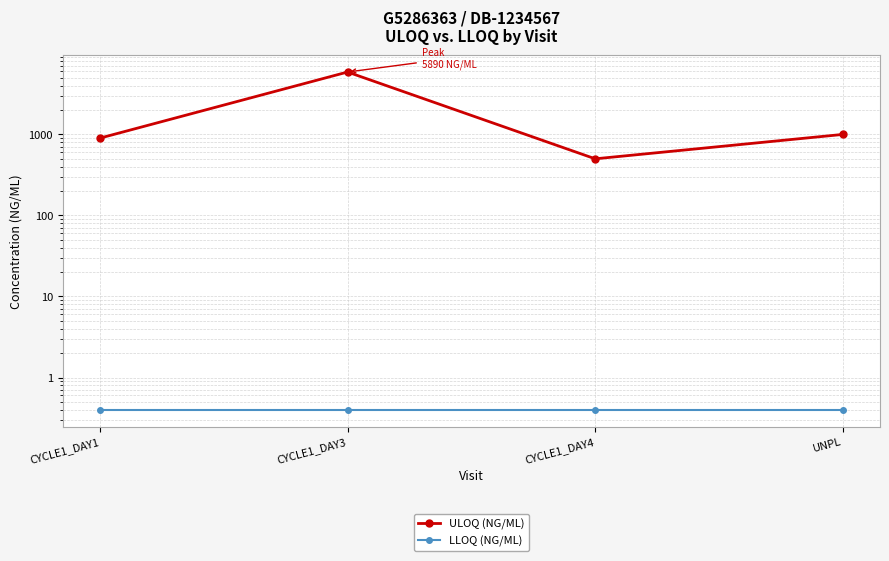

What are all the series names shown in the legend?

ULOQ (NG/ML), LLOQ (NG/ML)